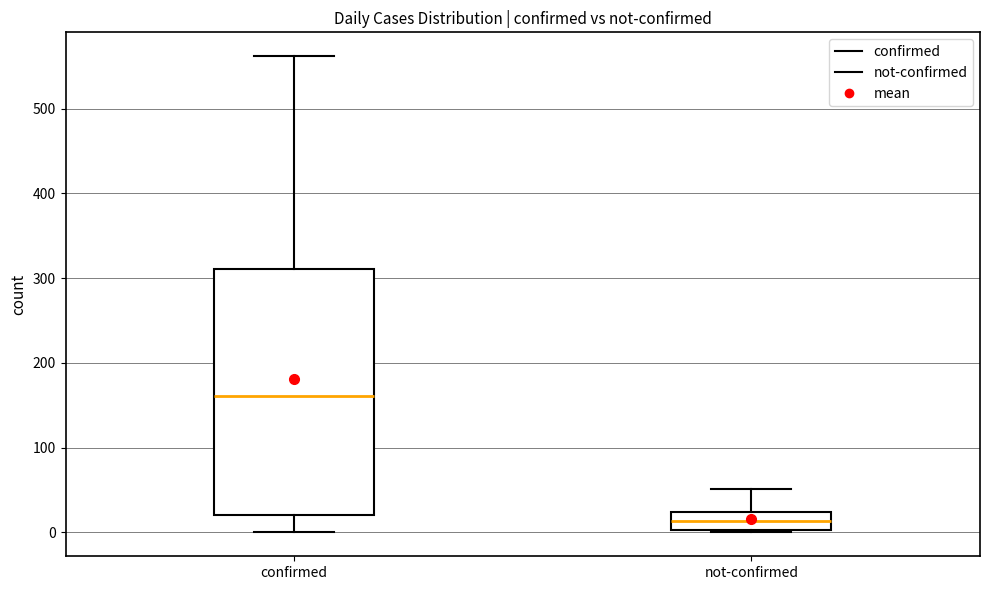

Which box's median line is the highest?

confirmed